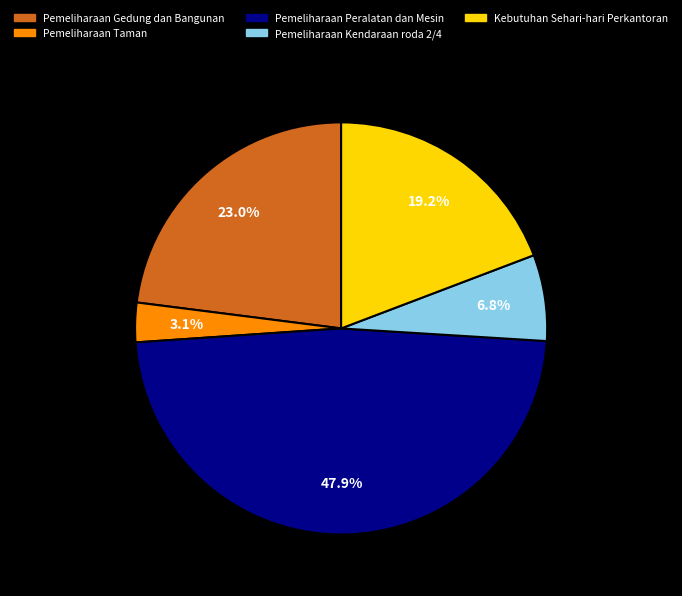

True or false: Kebutuhan Sehari-hari Perkantoran accounts for 33% of the total.

False